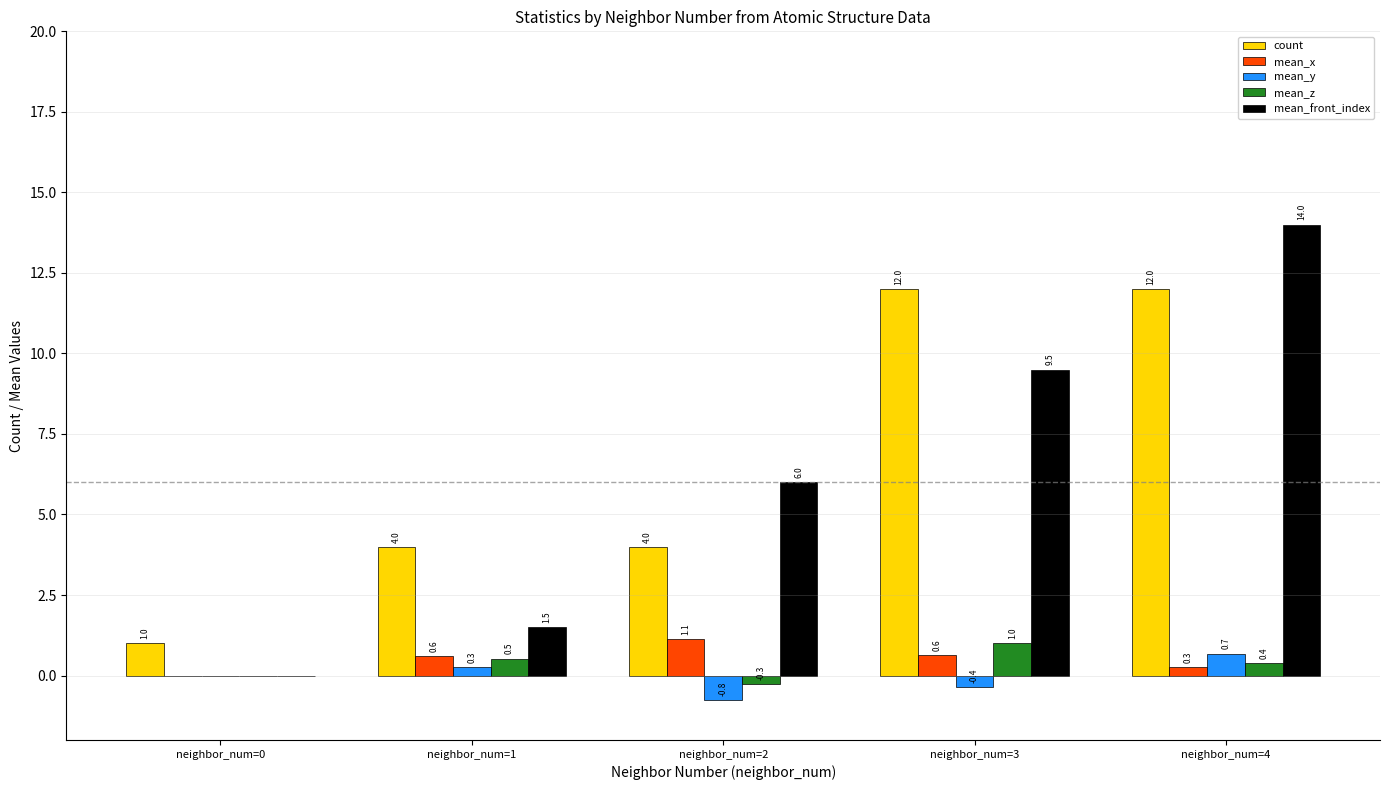

What is the spread (max minus min) of values at neighbor_num=2?

6.8